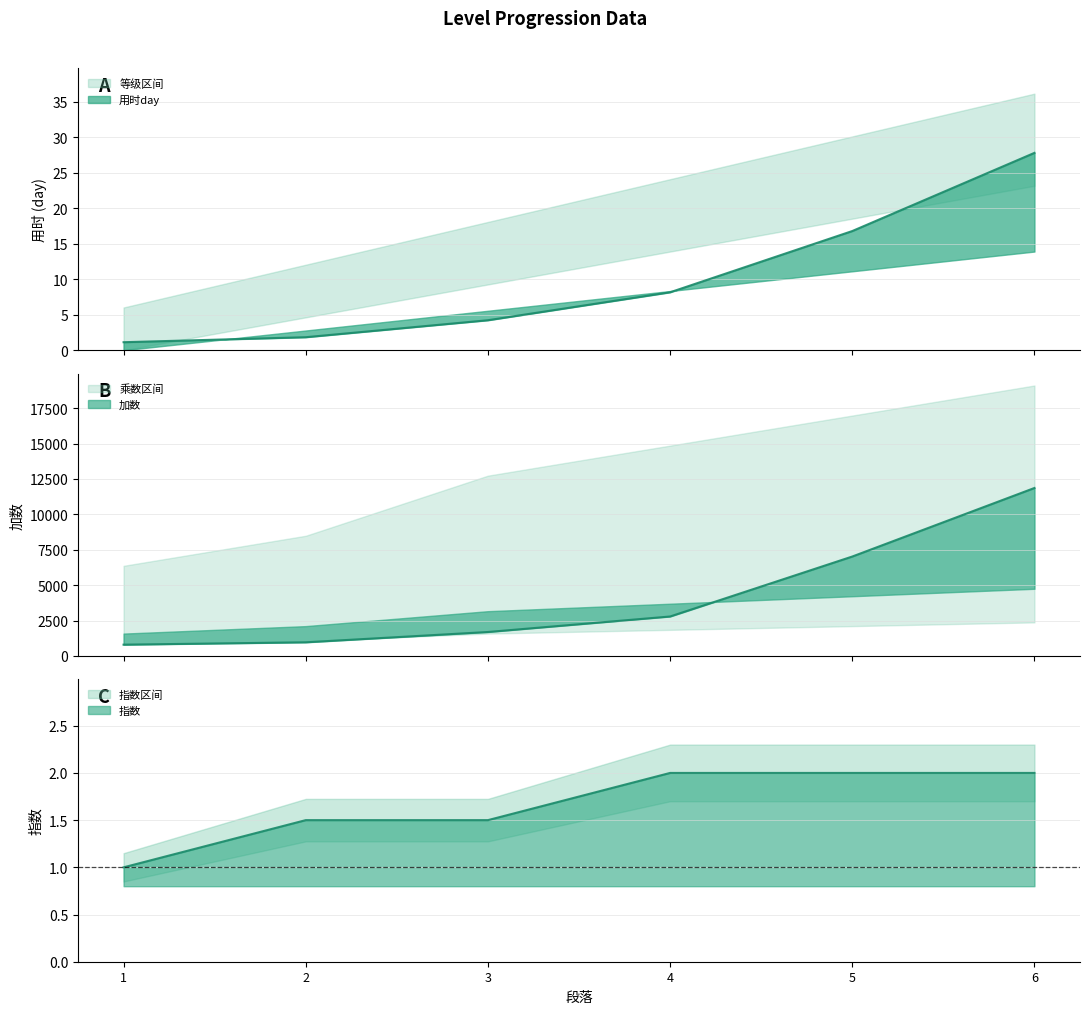

Which series has the largest range (max minus min)?

加数